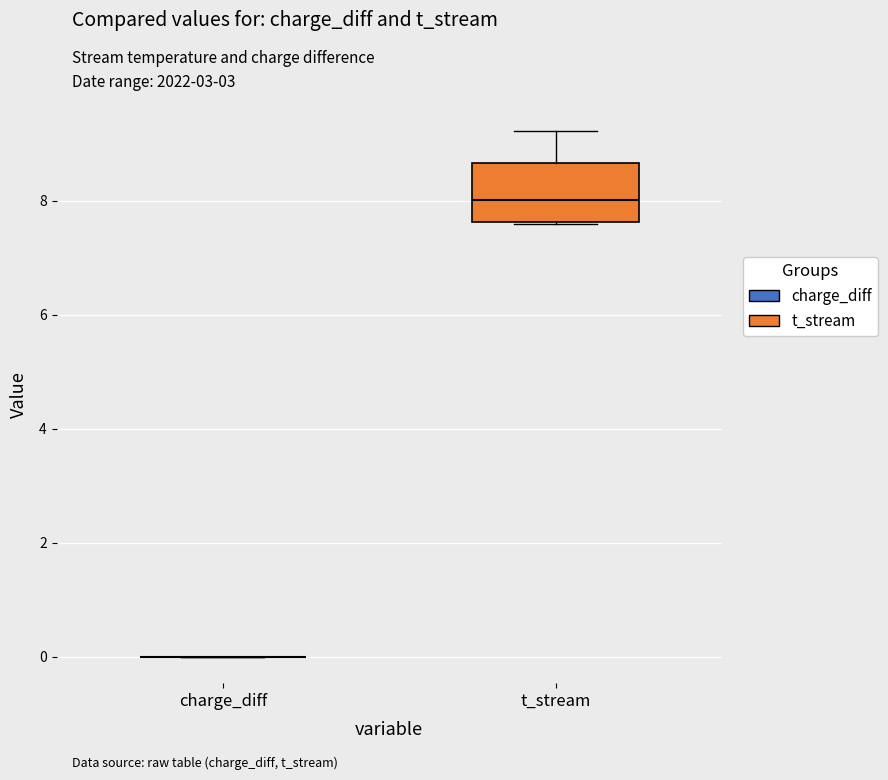

Reading left to right, transcribe this box plot: for each box, give where its median line is, the range the box spans, and where its two whiskers end, as read against the y-axis. The values are not printed on the chart, so give them approximately, as read against the axis.

charge_diff: box collapsed to a line at 0.0, whiskers 0.0 to 0.0
t_stream: median 8.0, box 7.6 to 8.6, whiskers 7.6 to 9.2